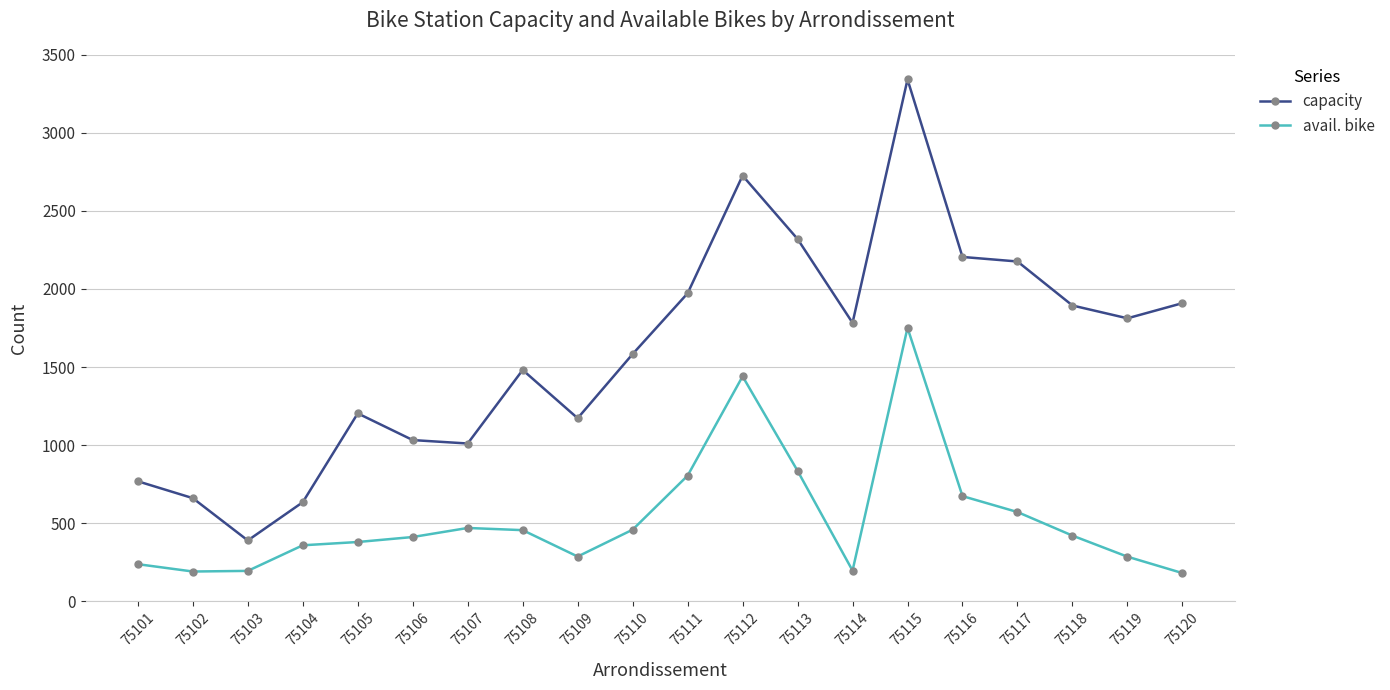

At which label is avail. bike closest to 965?

75113